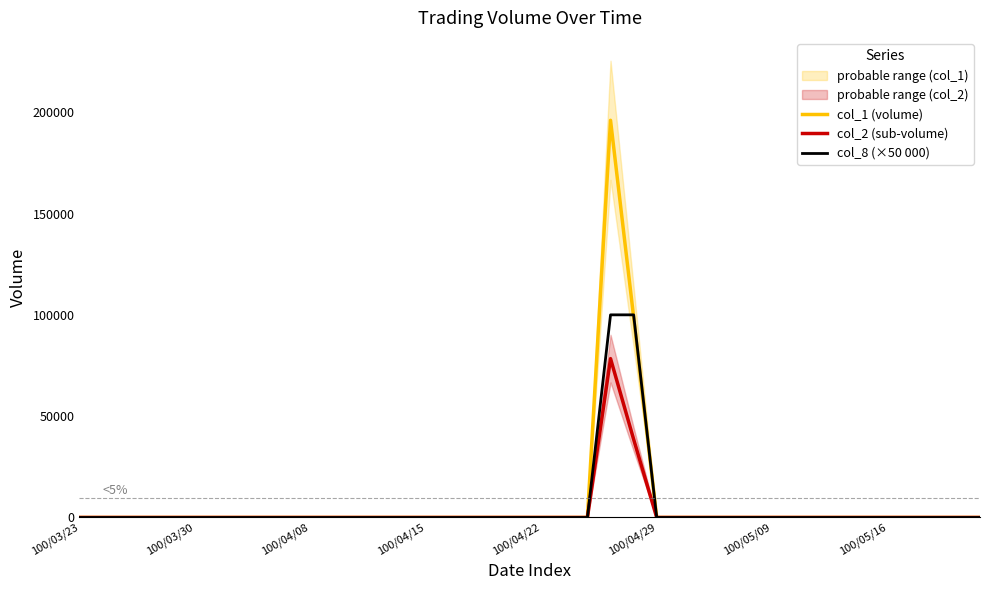

Reading left to right, what are all the values shown in this chart?

col_1 (volume): 0	0	0	0	0	0	0	0	0	0	0	0	0	0	0	0	0	0	0	0	0	0	0	196000	99000	0	0	0	0	0	0	0	0	0	0	0	0	0	0	0
col_2 (sub-volume): 0	0	0	0	0	0	0	0	0	0	0	0	0	0	0	0	0	0	0	0	0	0	0	78400	38610	0	0	0	0	0	0	0	0	0	0	0	0	0	0	0
col_8 (×50 000): 0	0	0	0	0	0	0	0	0	0	0	0	0	0	0	0	0	0	0	0	0	0	0	100000	100000	0	0	0	0	0	0	0	0	0	0	0	0	0	0	0